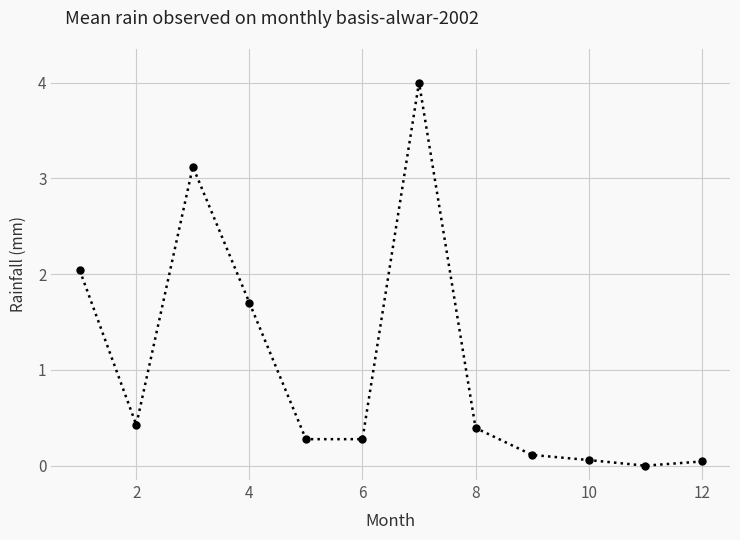

What is the value of the 3rd point from the left?

3.1